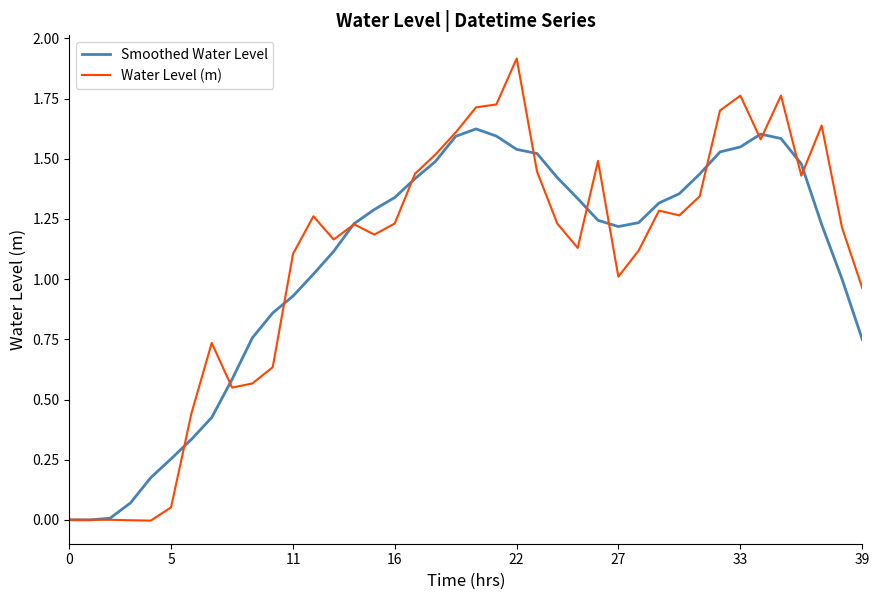

In Water Level (m), how many points are higher than both neighbors (excluding endpoints)?

9